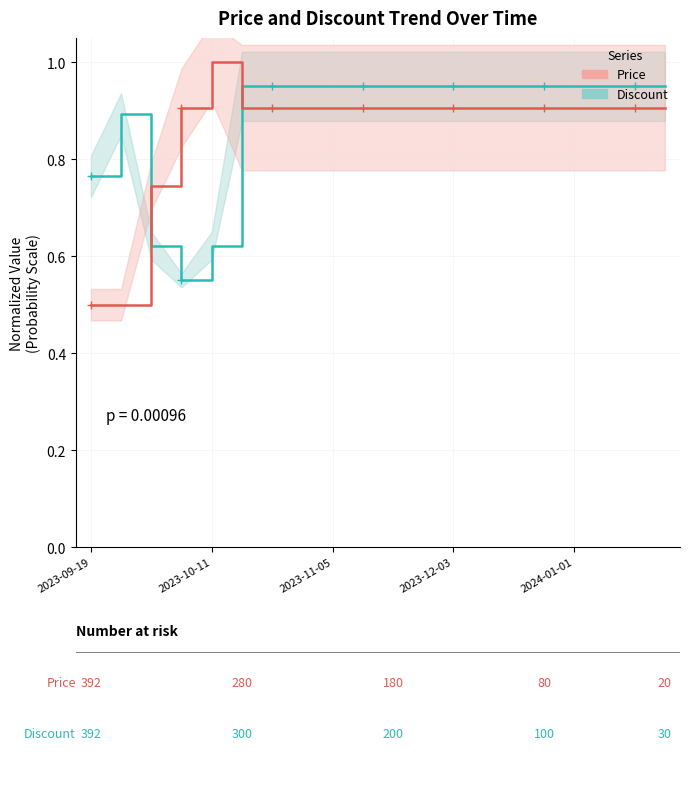

How many Price values are between 0 and 1?

20